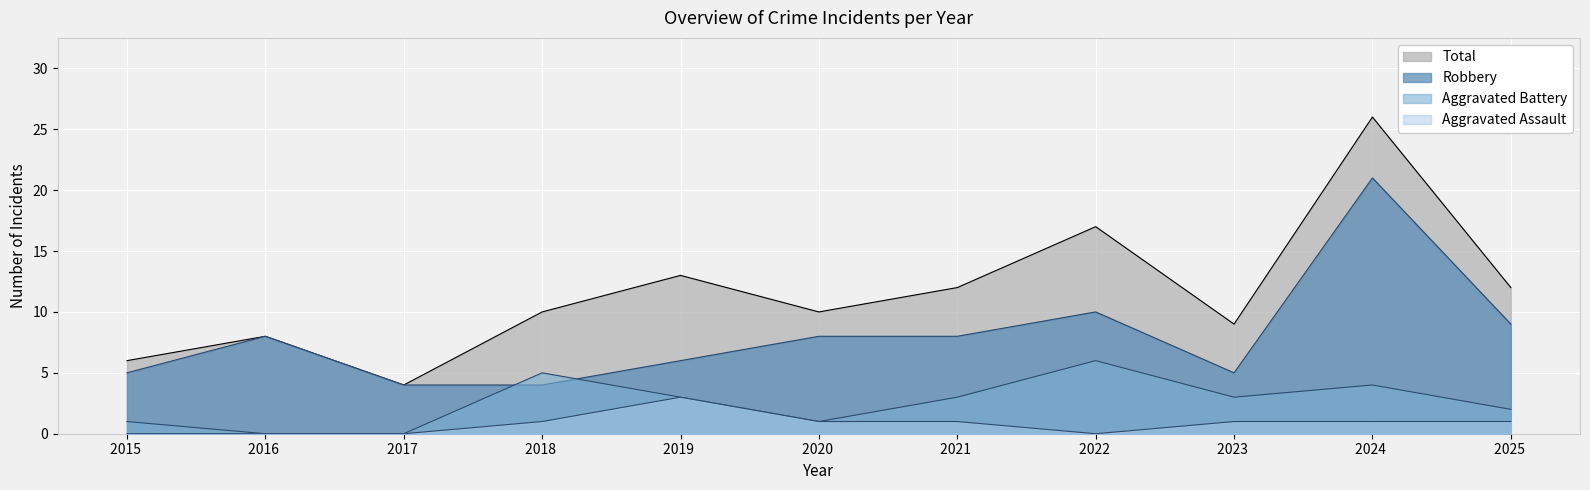

What is the value of the Aggravated Battery point at the 11th from the left?

2